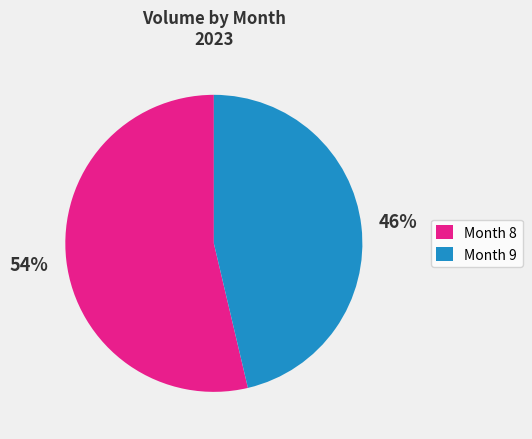

What is the majority slice?

Month 8